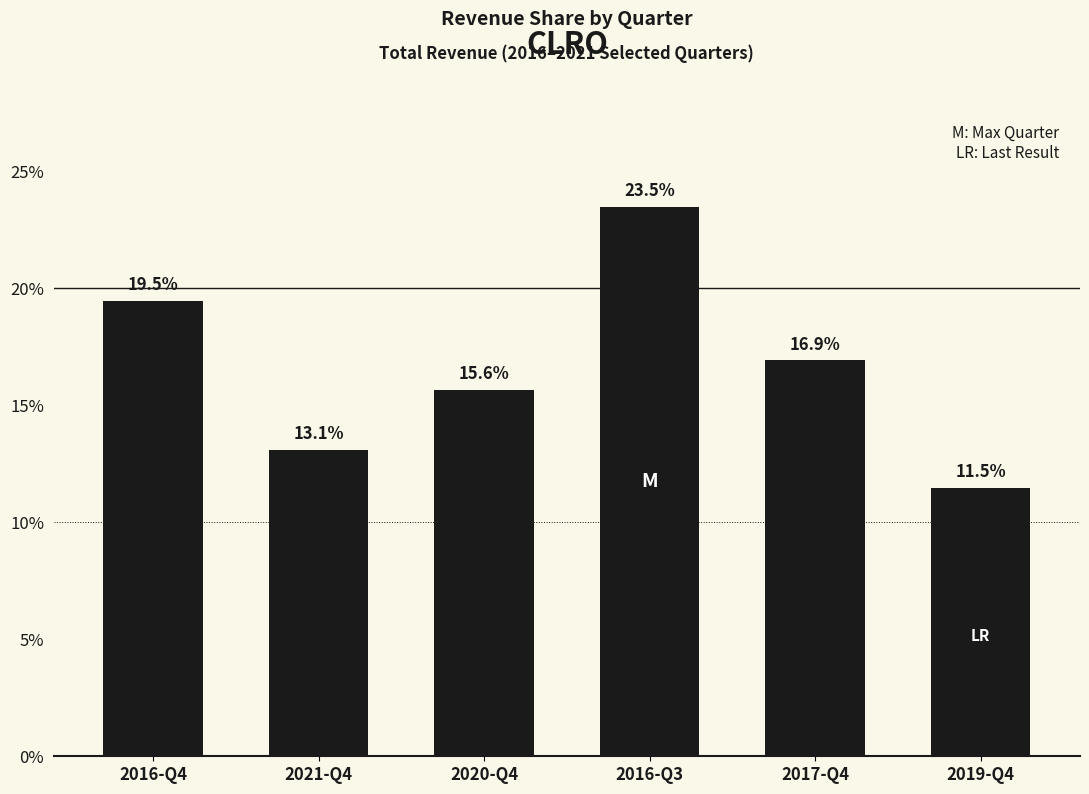

Reading left to right, transcribe all the data shown in this chart.

2016-Q4=19.5	2021-Q4=13.1	2020-Q4=15.6	2016-Q3=23.5	2017-Q4=16.9	2019-Q4=11.5